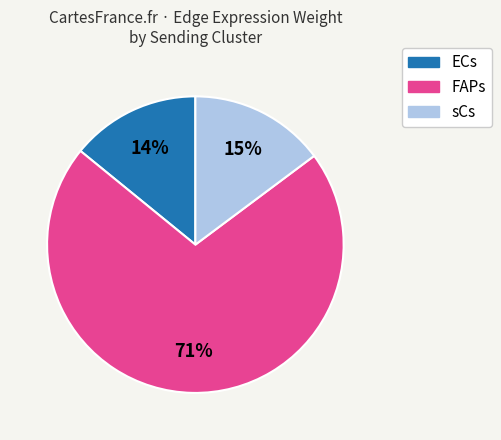

To the nearest percent, what is the average slice percentage?

33%